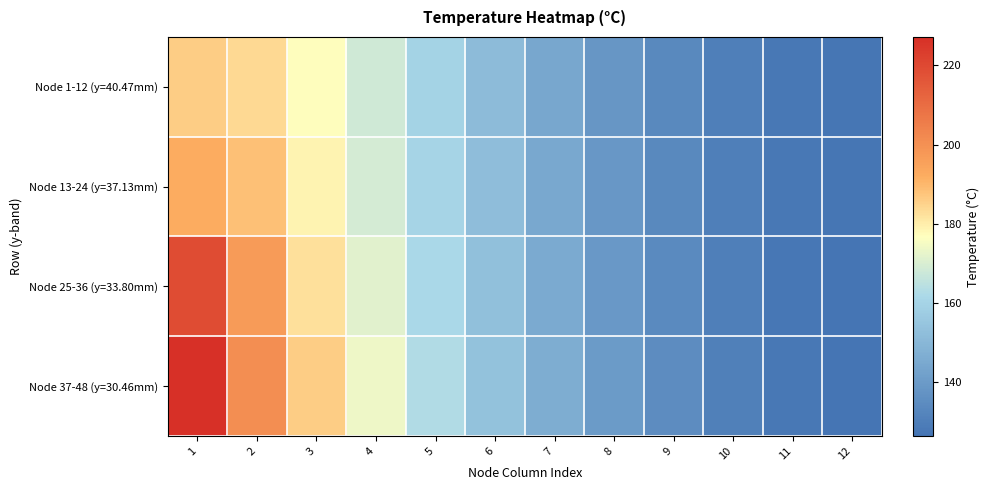

Which series has the largest range (max minus min)?

Node 37-48 (y=30.46mm)